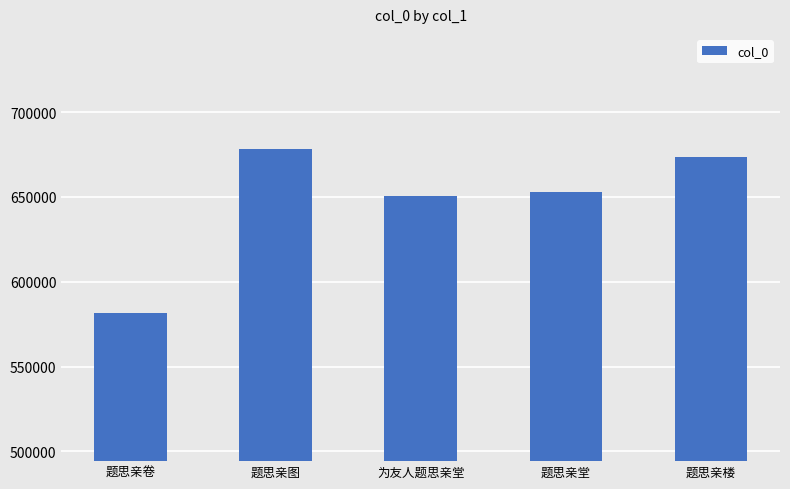

What is the maximum value shown in the chart?

678231